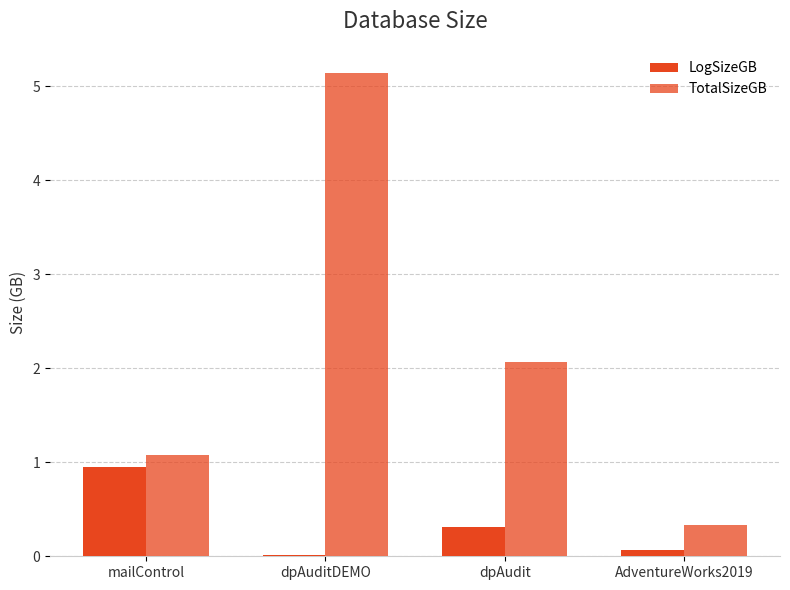

Is it true that LogSizeGB equals 0.0 at dpAuditDEMO?

False